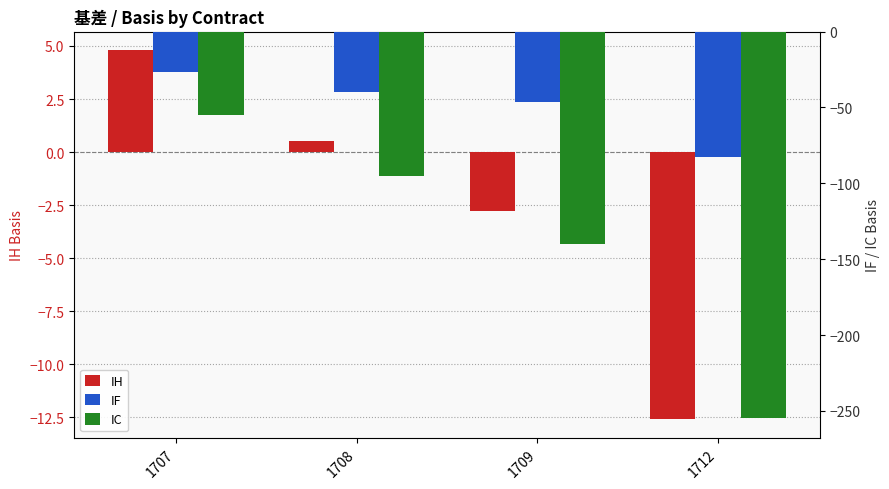

What is the difference between the highest and lowest values at 1707?

60.1